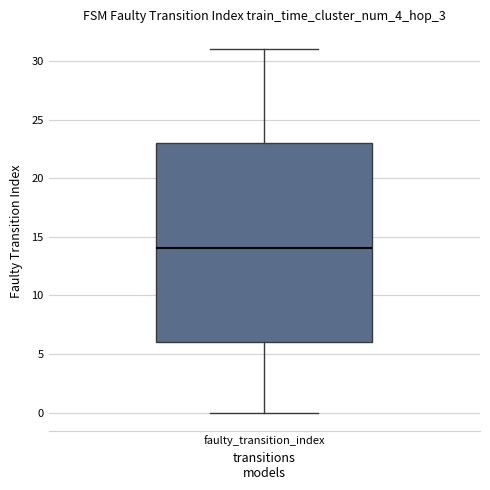

Transcribe this box plot: give where the median line is, the range the box spans, and where the two whiskers end, as read against the y-axis. The values are not printed on the chart, so give them approximately, as read against the axis.

median 14, box 6 to 23, whiskers 0 to 31